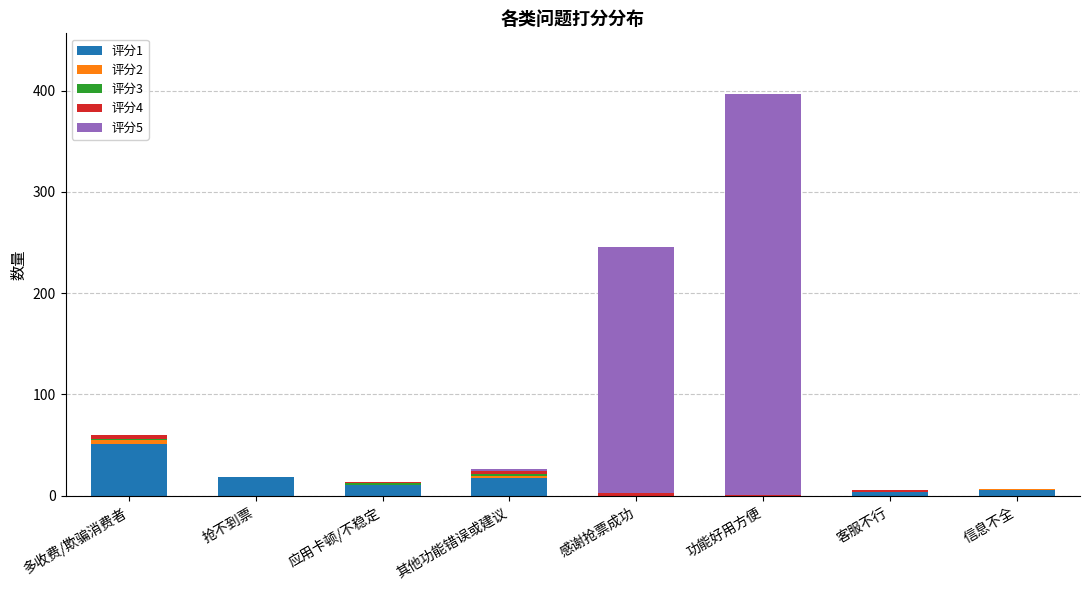

At which label does 评分1 reach its peak?

多收费/欺骗消费者